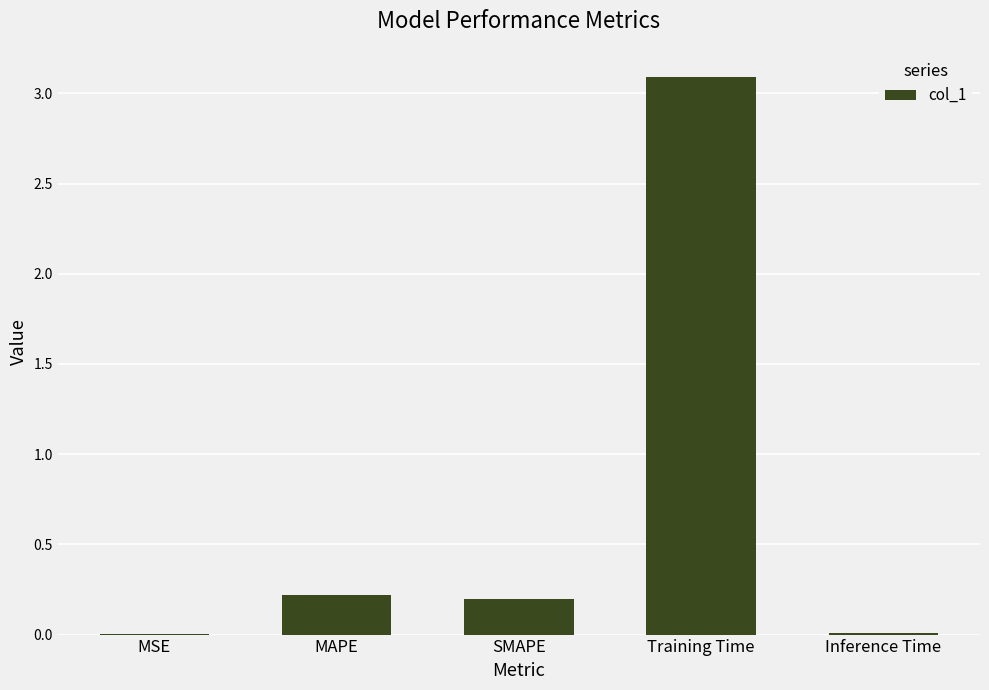

What is the sum of all values?

3.5